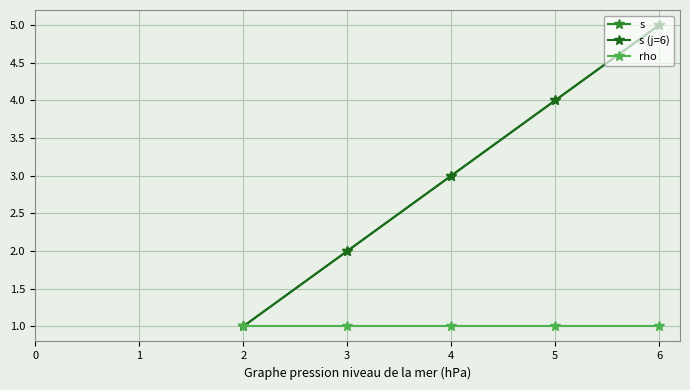

Does the chart have visible grid lines?

Yes